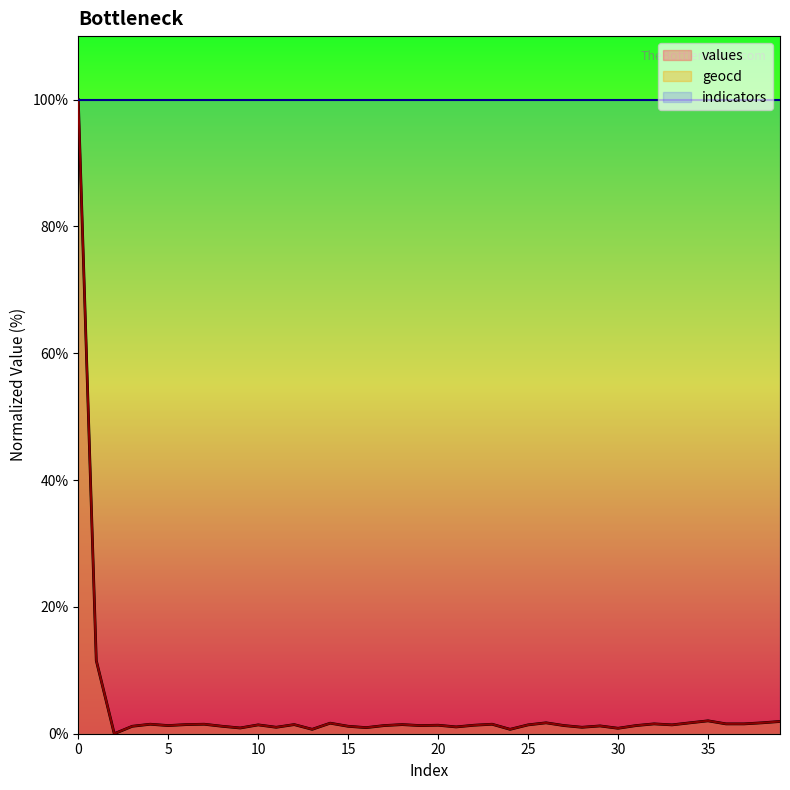

The geocd series shows 1.7 at 26. True or false?

True